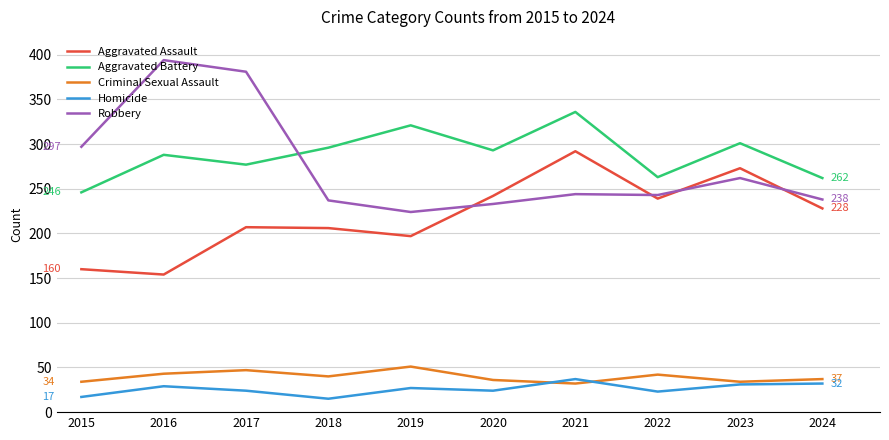

Where is the first local minimum for Robbery?

2019